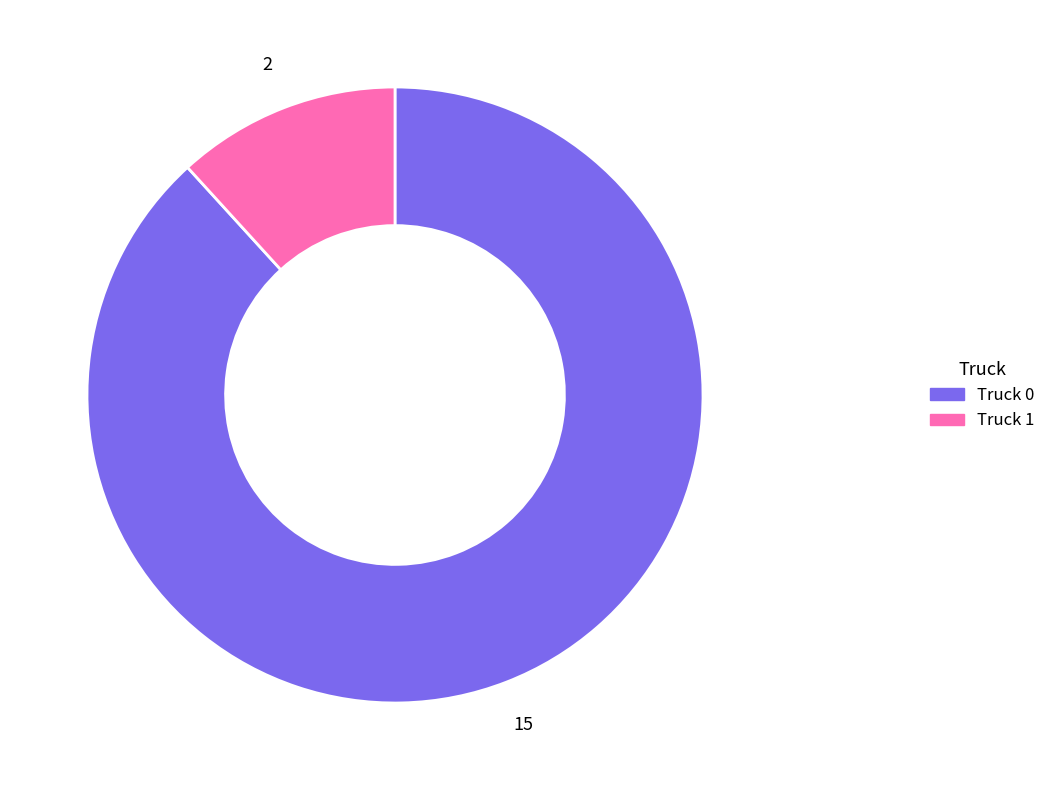

What is the smallest slice in the pie chart?

Truck 1